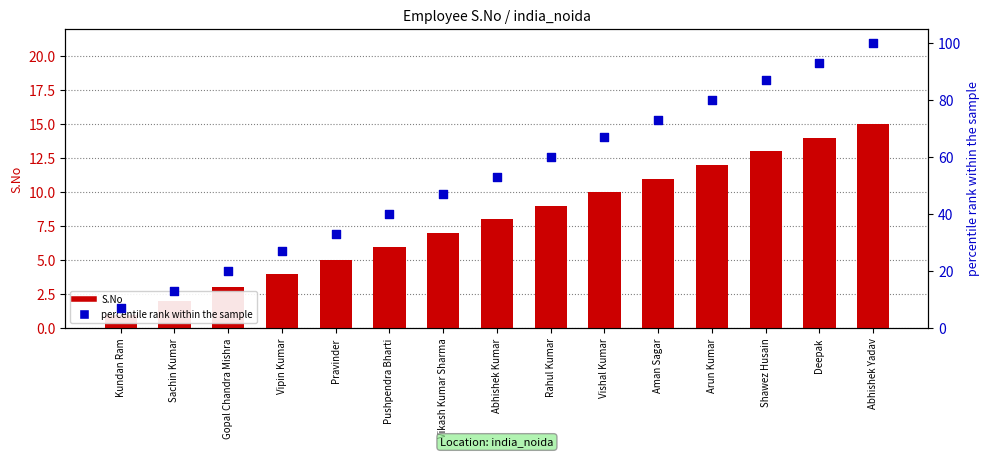

Which series has the largest Y range (max minus min)?

percentile rank within the sample